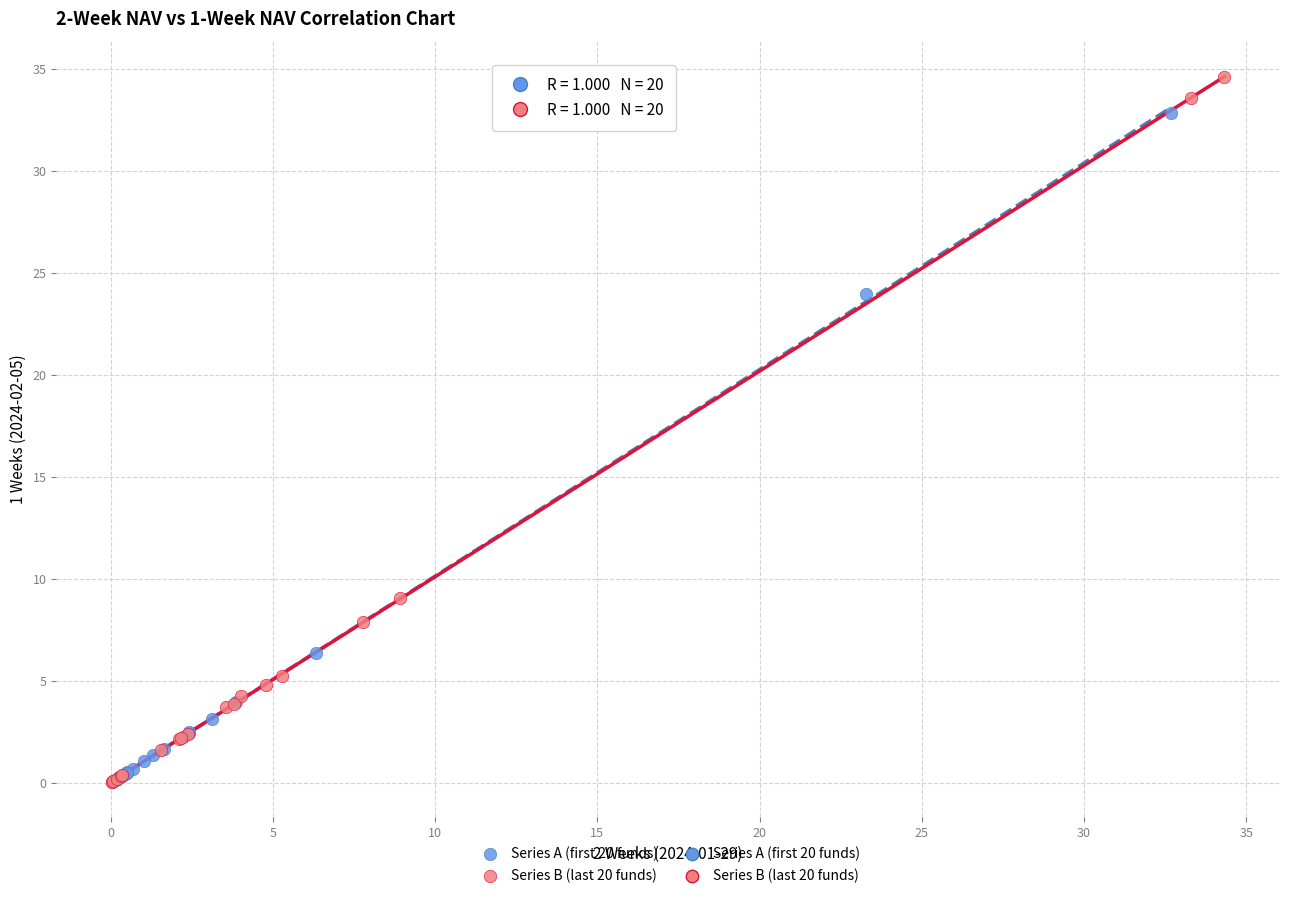

Which series has the widest spread of Y values?

Series B (last 20 funds)